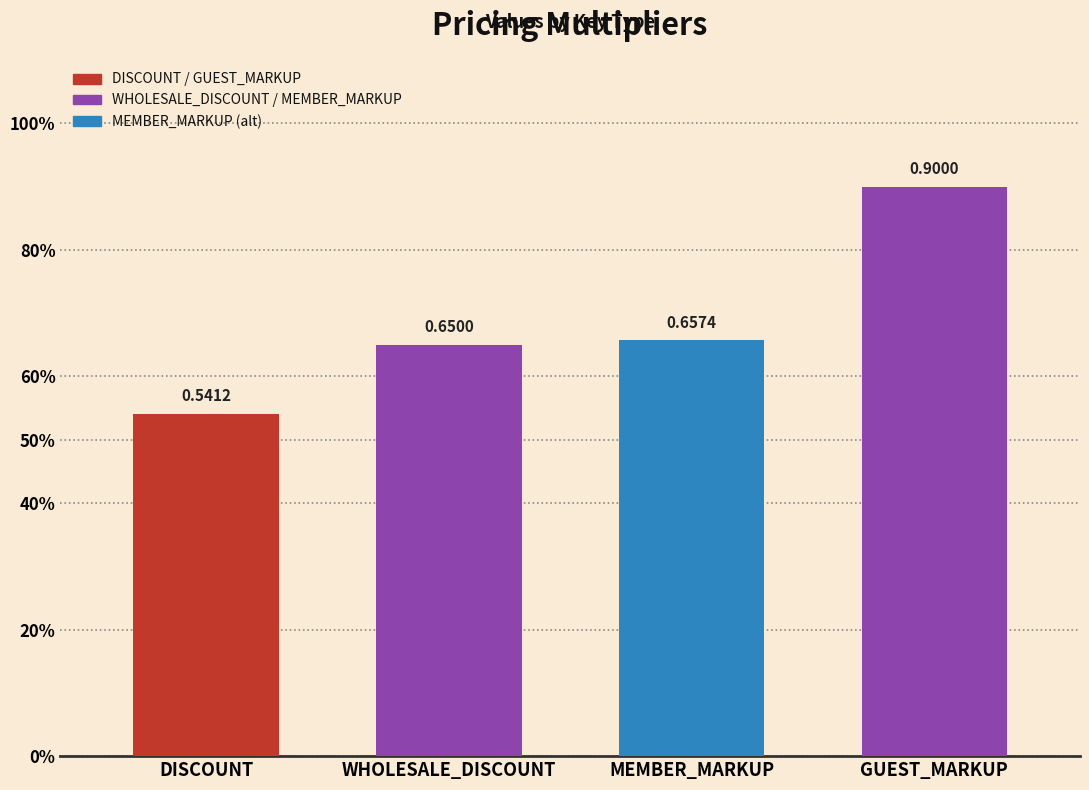

What is the minimum value shown in the chart?

0.5